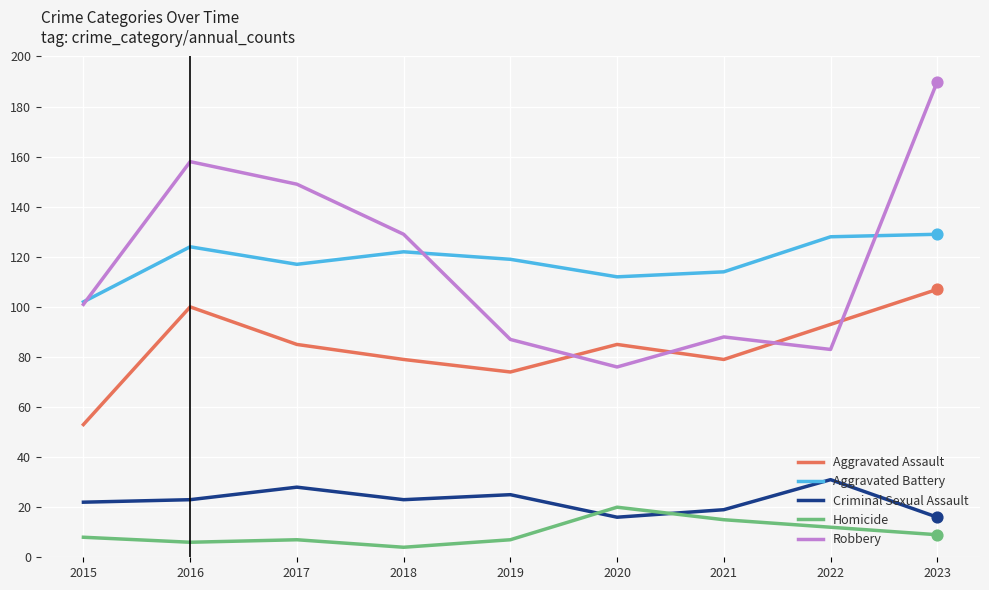

Which series has the widest spread of values?

Robbery